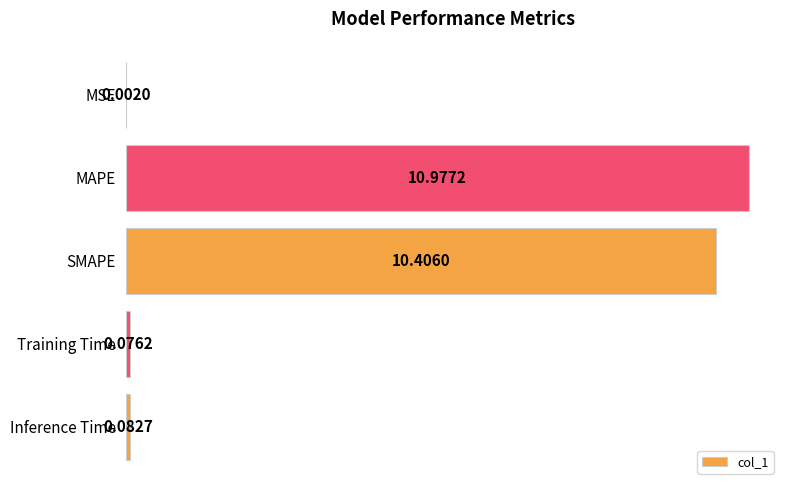

How many series are shown in this chart?

1